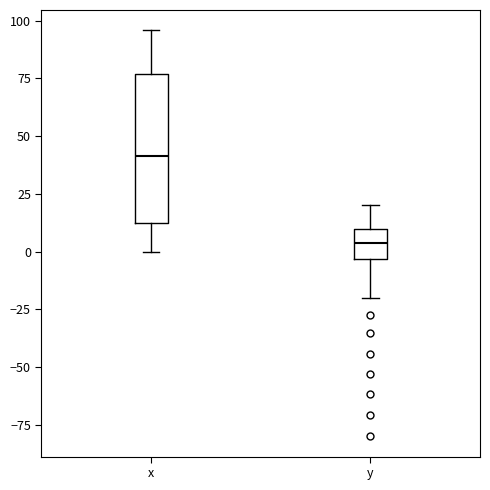

Which box has the lowest median line?

y